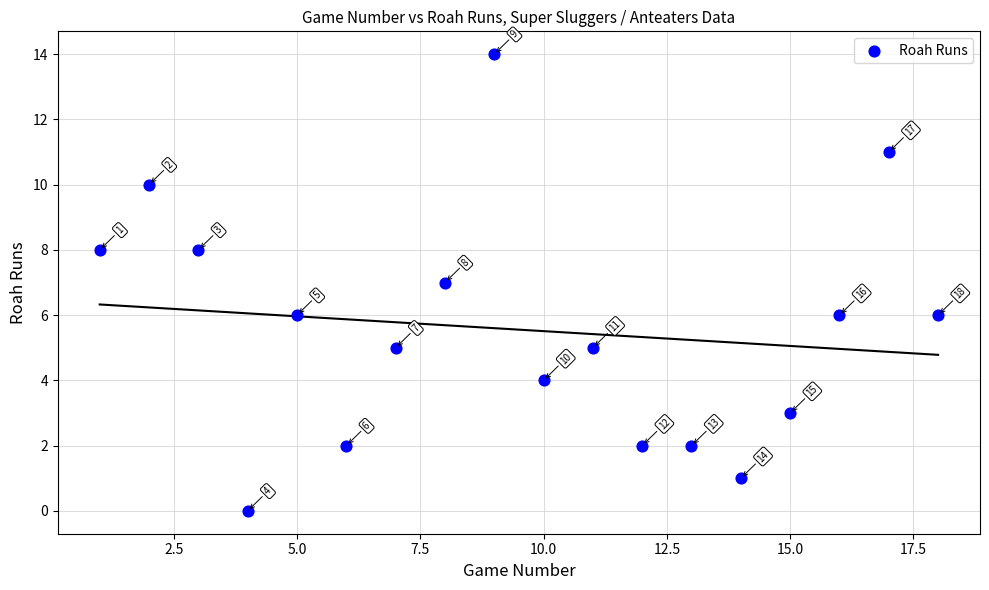

What is the range of X values (max minus min)?

17